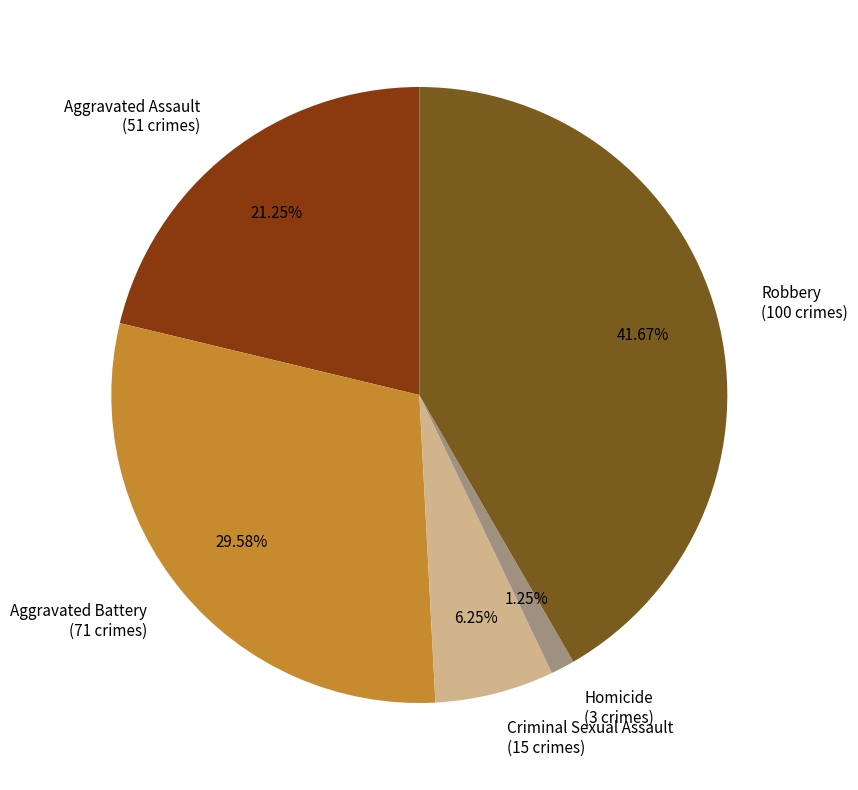

To the nearest percent, what percentage of the pie is Aggravated Battery?

30%